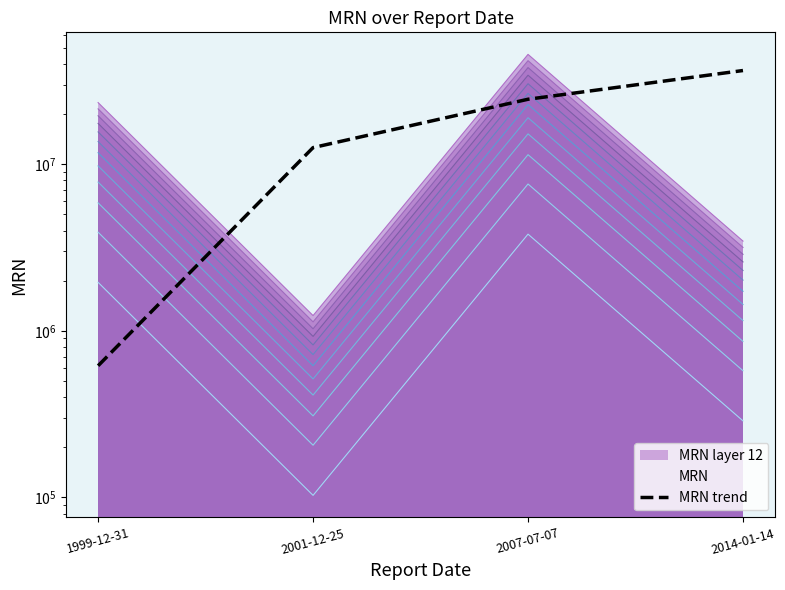

How many data points are less than 24567841?

2